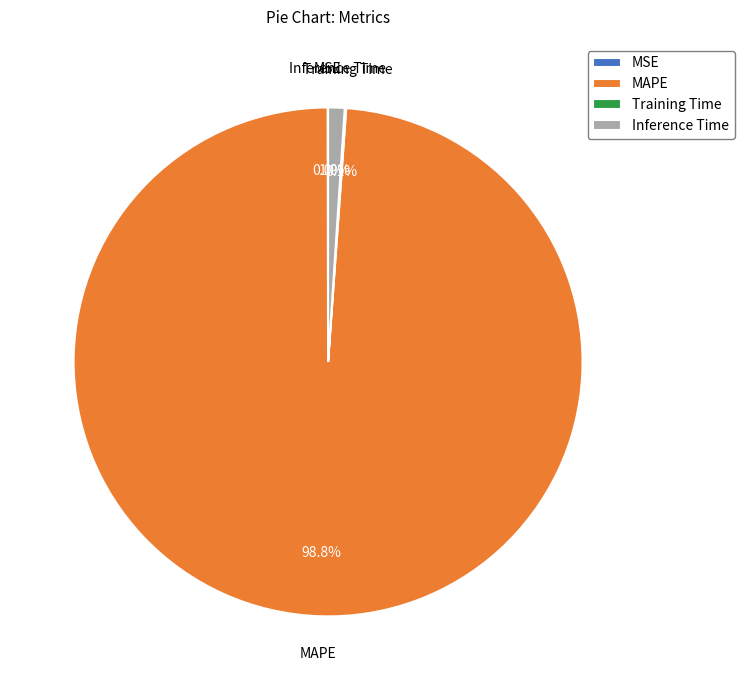

Which slice represents more than half of the pie?

MAPE